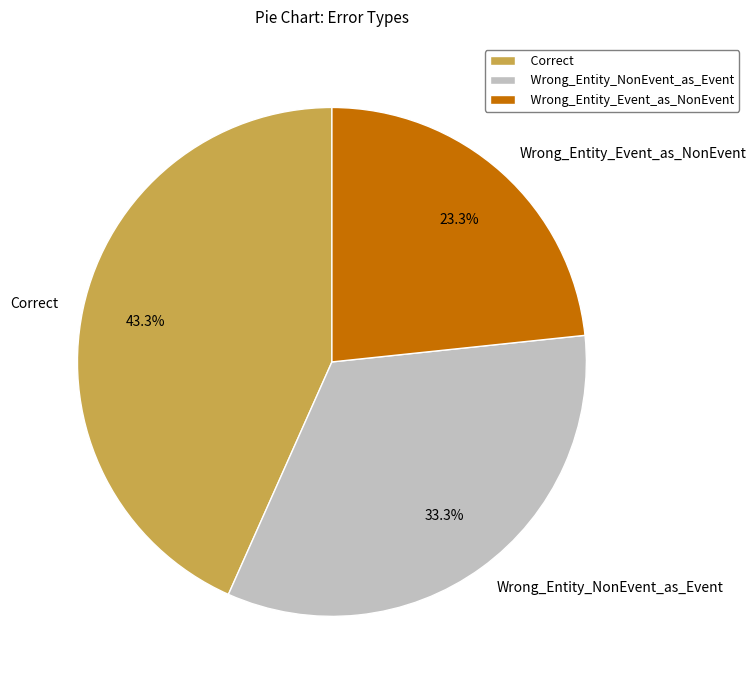

Combined, do Wrong_Entity_Event_as_NonEvent and Wrong_Entity_NonEvent_as_Event account for over 50%?

Yes